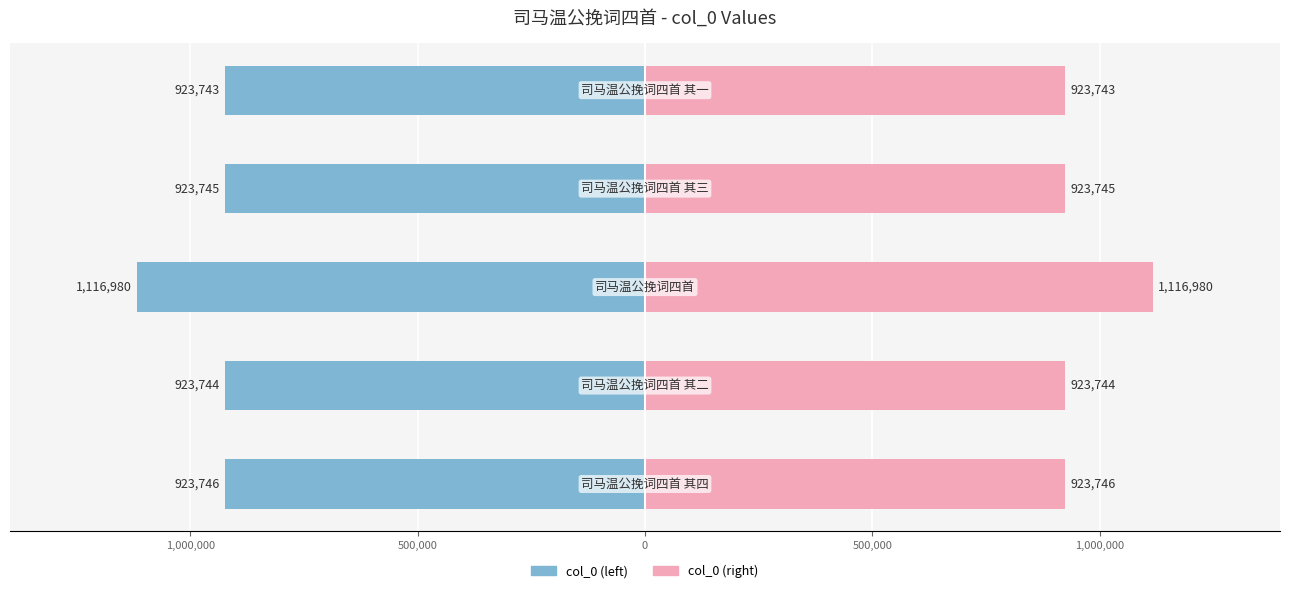

Rank the series at 1,000,000 from lowest to highest value.

col_0 (left), col_0 (right)